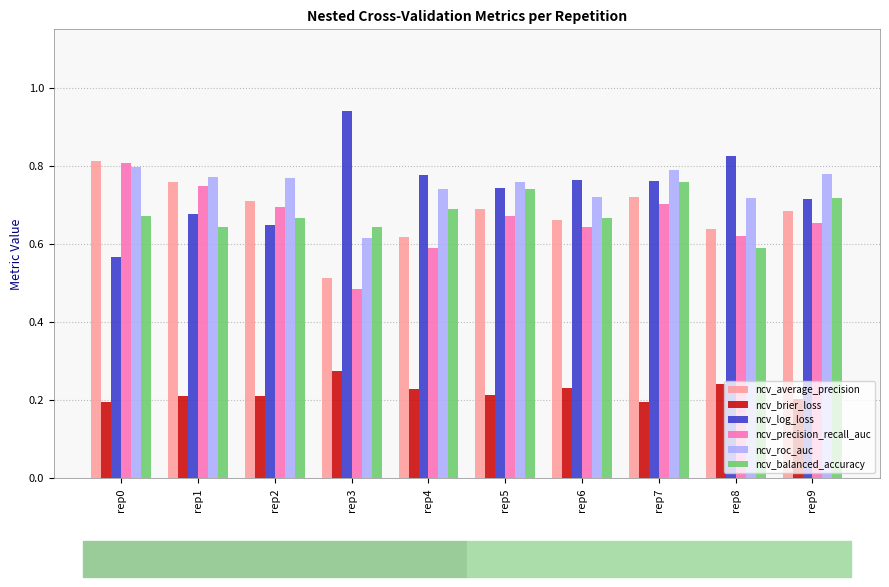

At which category is the sum across all series the highest?

rep7